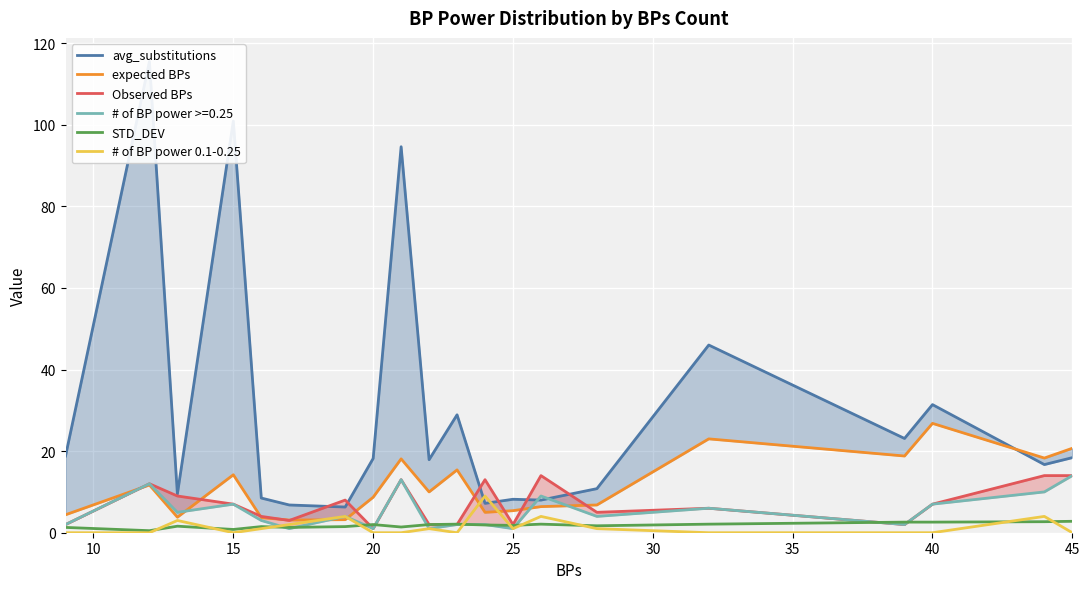

Which series has the widest spread of values?

avg_substitutions